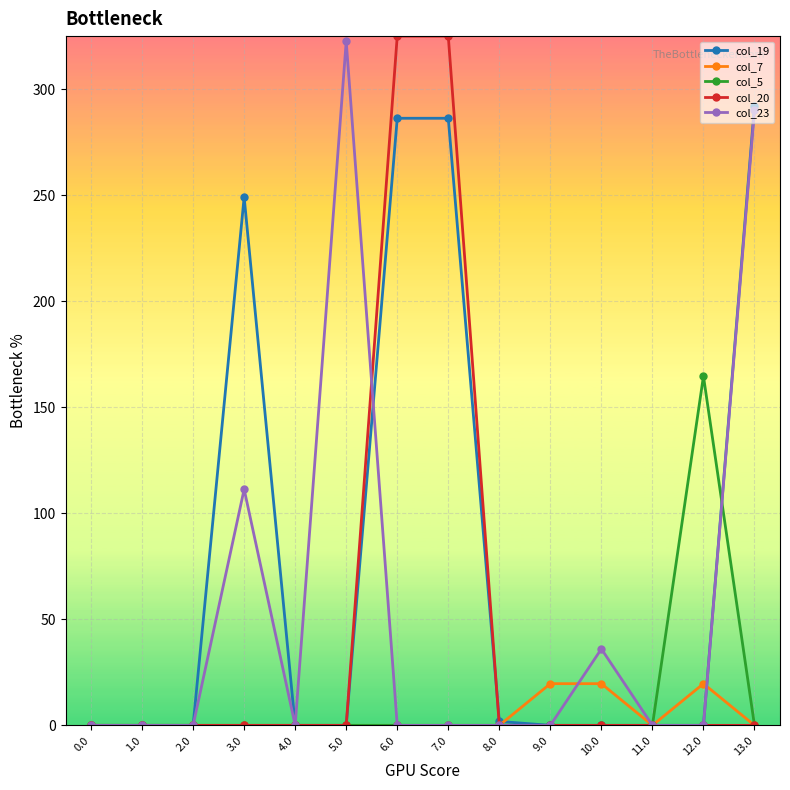

What is the total value across all series at 13.0?

582.0